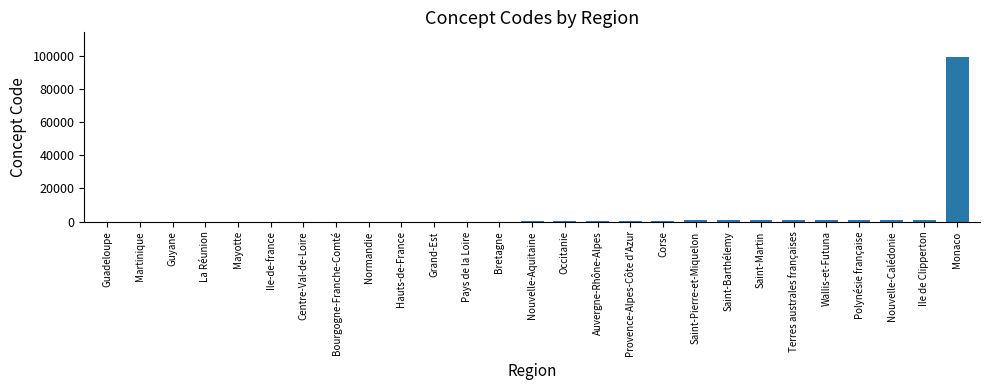

What is the average value?

3989